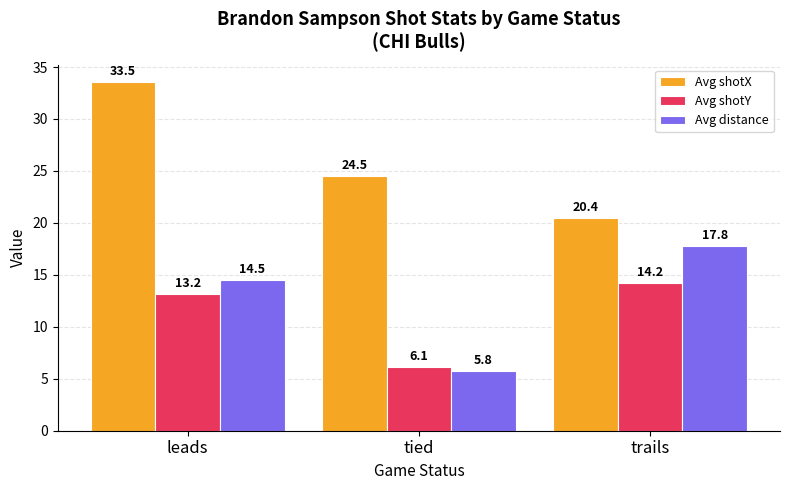

What is the total value across all series at trails?

52.5